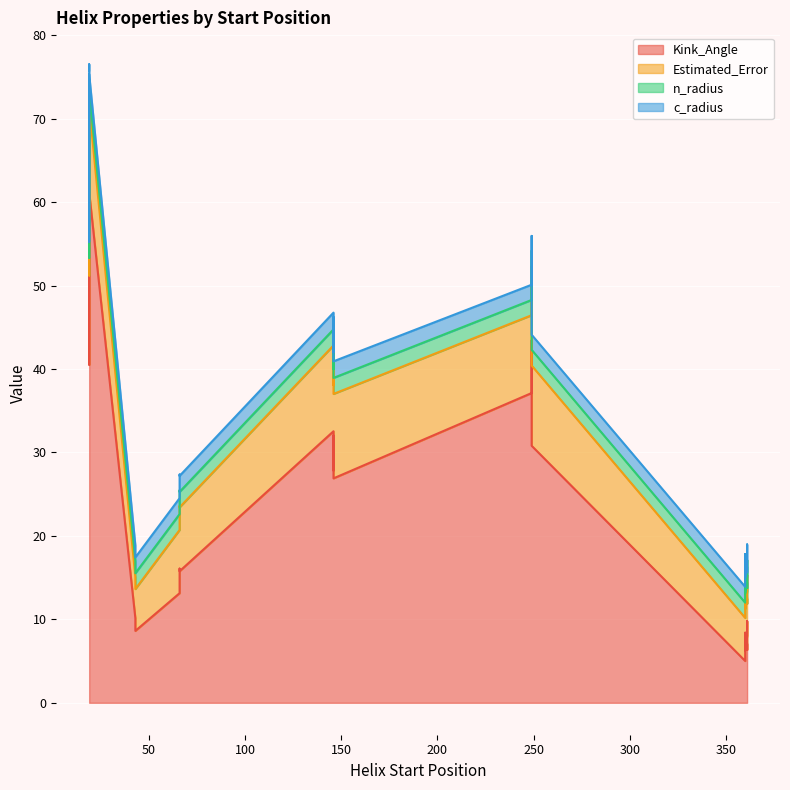

What is the greatest value displayed?

62.3